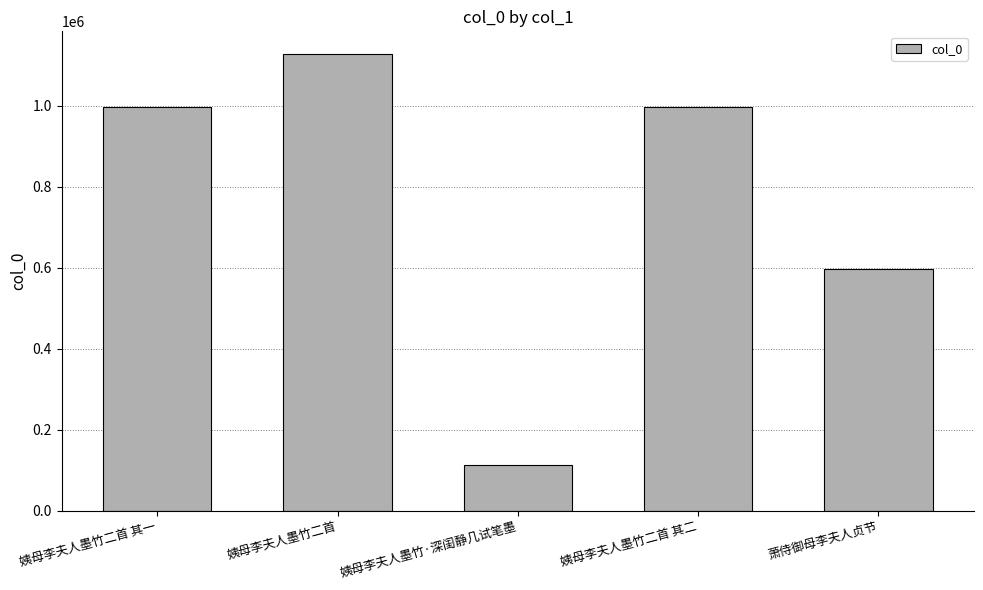

What is the smallest value displayed?

113766